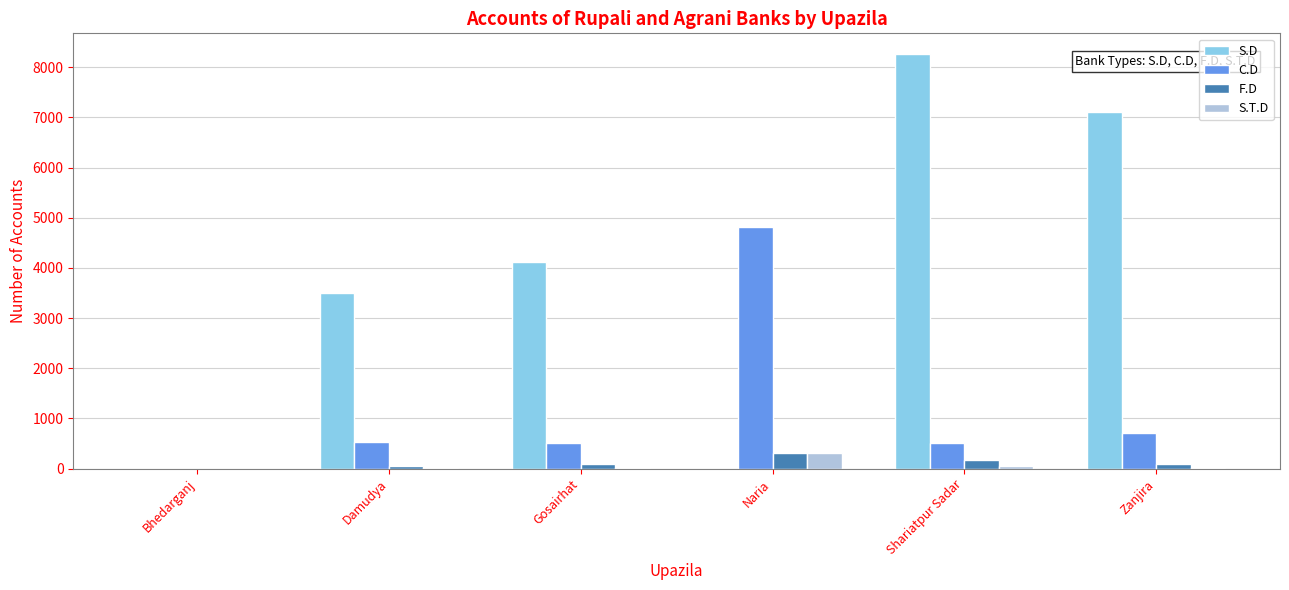

Is the value of S.T.D at Naria greater than the value of F.D at Damudya?

Yes